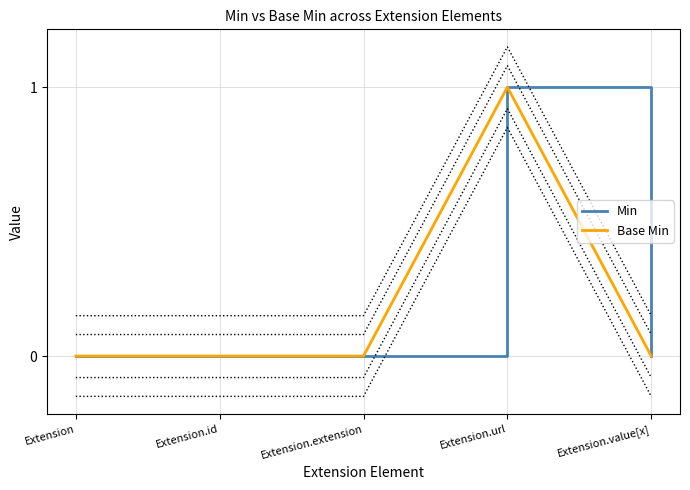

True or false: Min has more than 0 interior local peaks.

True